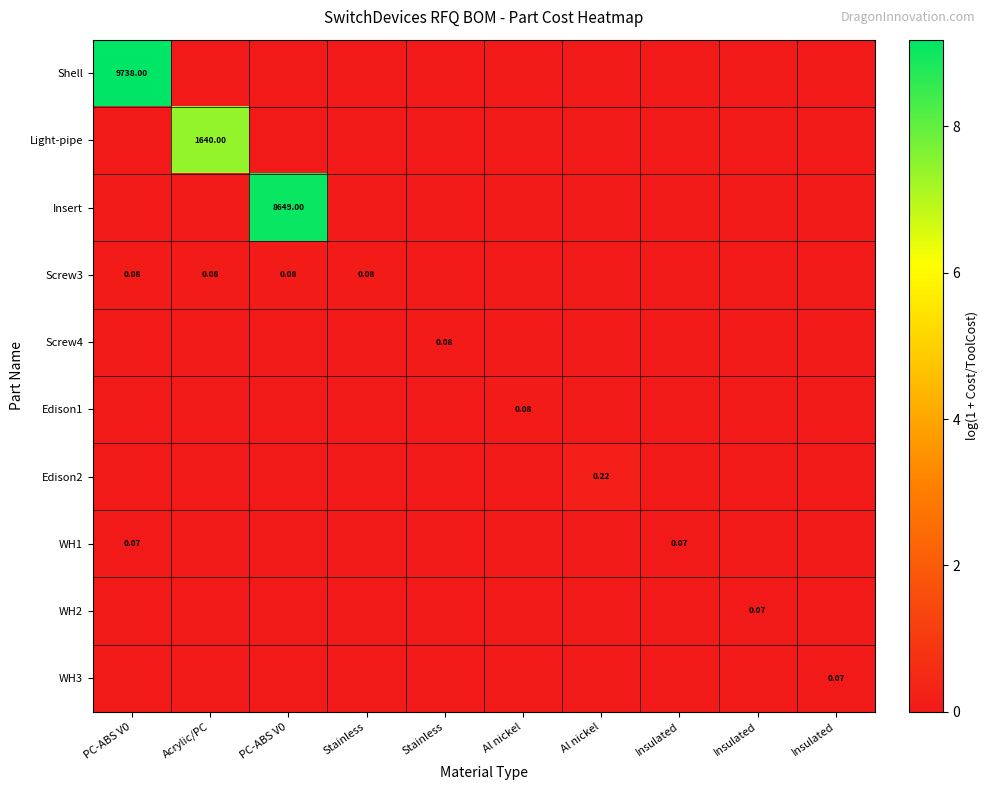

True or false: Shell has a value of 0.0 at Al nickel.

True